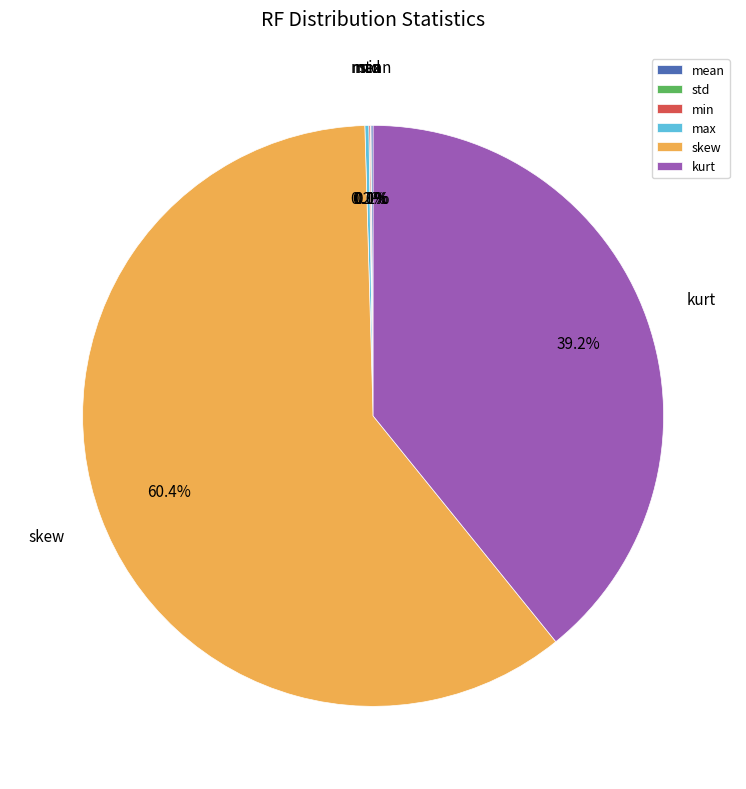

To the nearest percent, what portion does skew represent?

60%